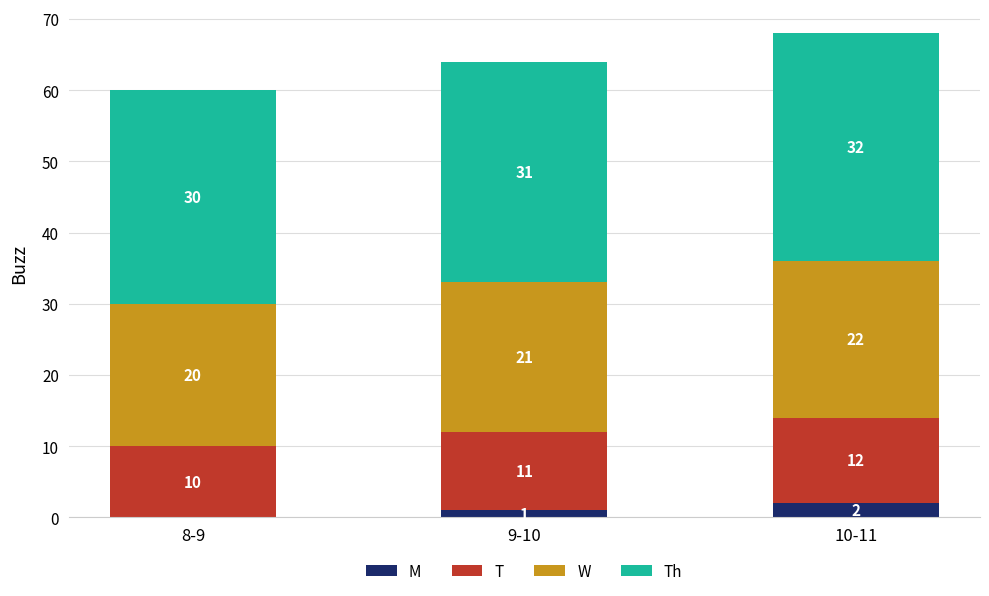

What is the total value across all series at 9-10?

64